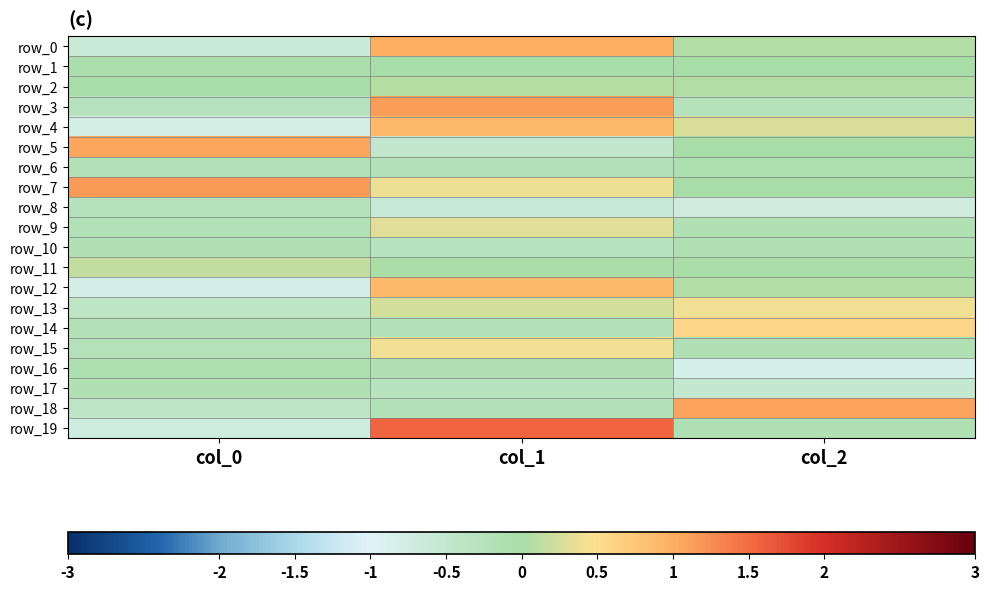

What is the average value of the row_14 series?

0.1